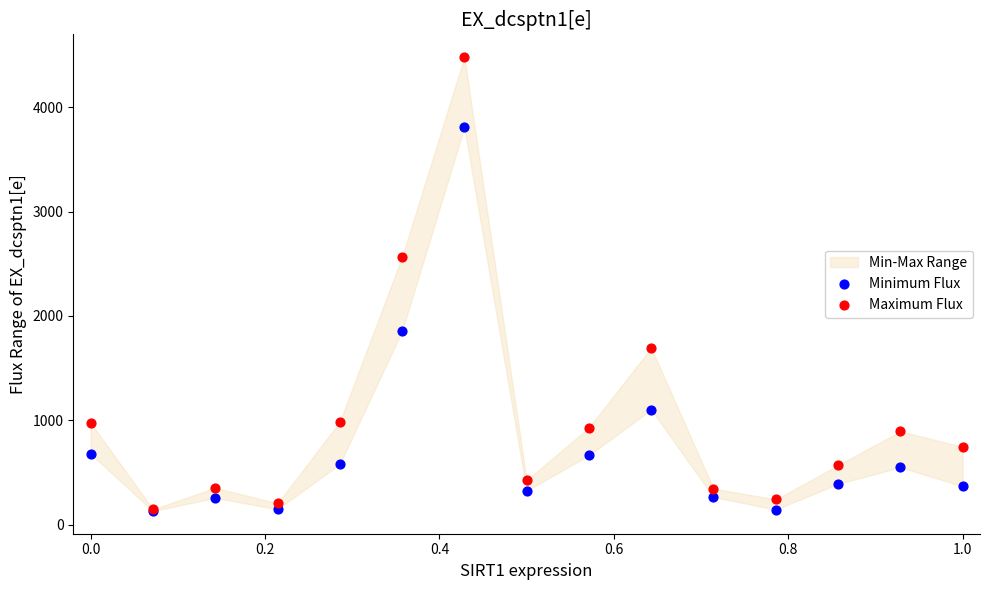

Which series contains the highest Y value?

Maximum Flux